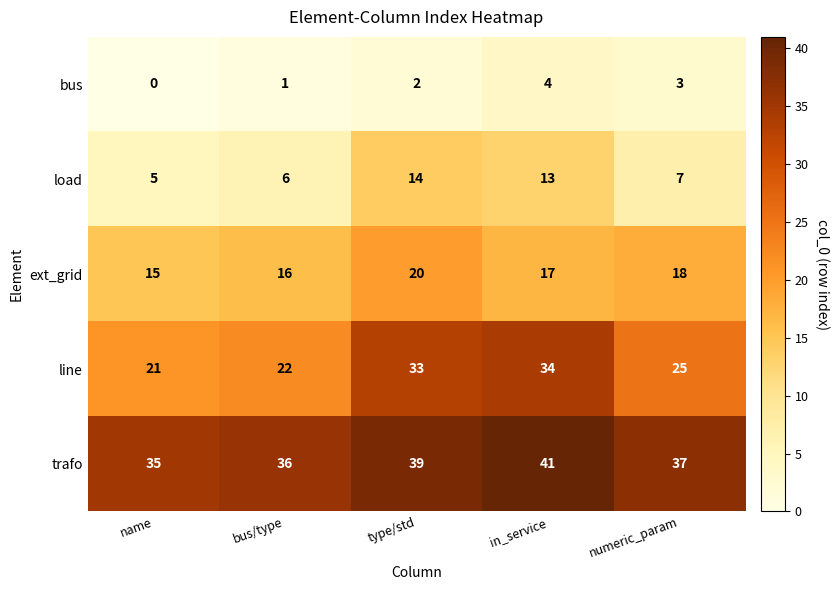

Rank the series by their average value, from highest to lowest.

trafo, line, ext_grid, load, bus